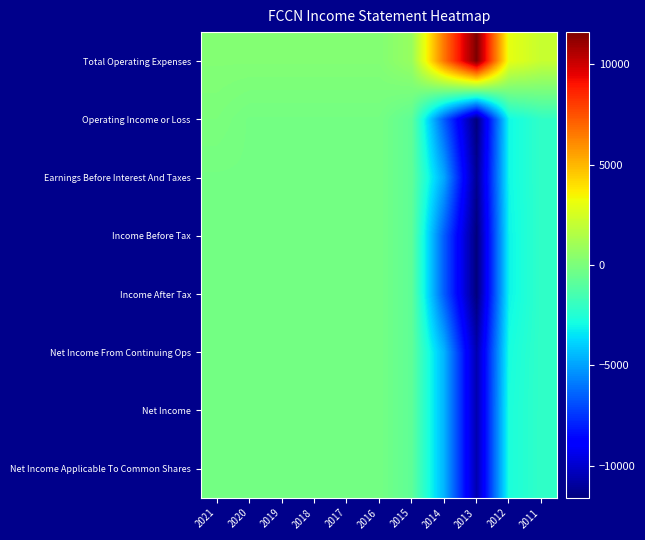

Reading left to right, what are all the values shown in this chart?

Total Operating Expenses: 2021=200	2020=200	2019=200	2018=200	2017=200	2016=200	2015=800	2014=6600	2013=11600	2012=3000	2011=2100
Operating Income or Loss: 2021=0	2020=-200	2019=-200	2018=-200	2017=-200	2016=-200	2015=-800	2014=-6600	2013=-11600	2012=-3000	2011=-2100
Earnings Before Interest And Taxes: 2021=-200	2020=-200	2019=-200	2018=-200	2017=-200	2016=-200	2015=-800	2014=-4900	2013=-11200	2012=-3000	2011=-2100
Income Before Tax: 2021=-200	2020=-200	2019=-200	2018=-200	2017=-200	2016=-200	2015=-800	2014=-6600	2013=-11600	2012=-3100	2011=-2100
Income After Tax: 2021=-200	2020=-200	2019=-200	2018=-200	2017=-200	2016=-200	2015=-800	2014=-6600	2013=-11600	2012=-3100	2011=-2100
Net Income From Continuing Ops: 2021=-200	2020=-200	2019=-200	2018=-200	2017=-200	2016=-200	2015=-800	2014=-4600	2013=-10600	2012=-2800	2011=-2100
Net Income: 2021=-200	2020=-200	2019=-200	2018=-200	2017=-200	2016=-200	2015=-800	2014=-4600	2013=-10600	2012=-2700	2011=-2100
Net Income Applicable To Common Shares: 2021=-200	2020=-200	2019=-200	2018=-200	2017=-200	2016=-200	2015=-800	2014=-4600	2013=-10600	2012=-2700	2011=-2100